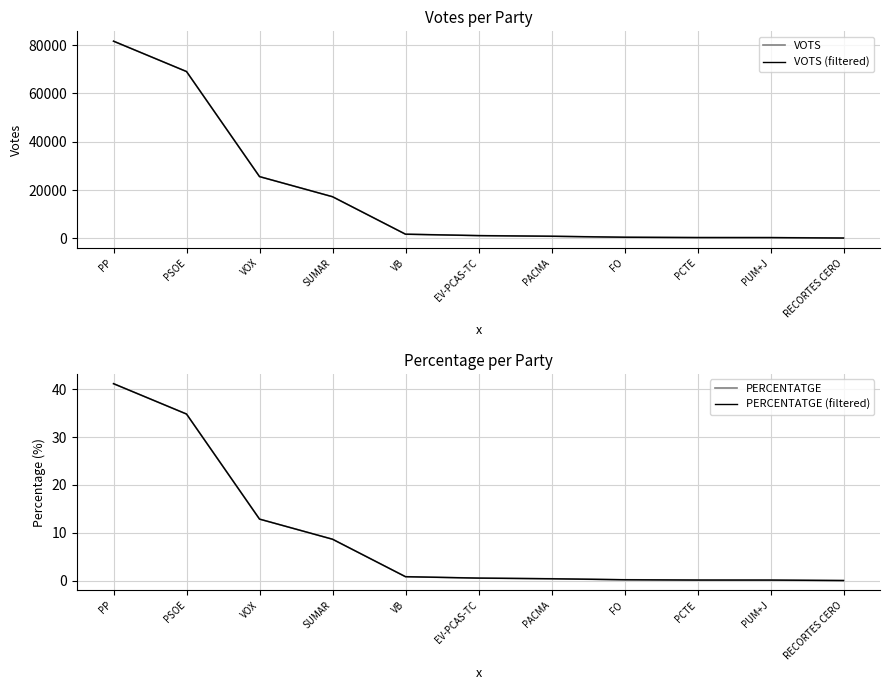

The value of VOTS at VB is 1739.0. True or false?

True